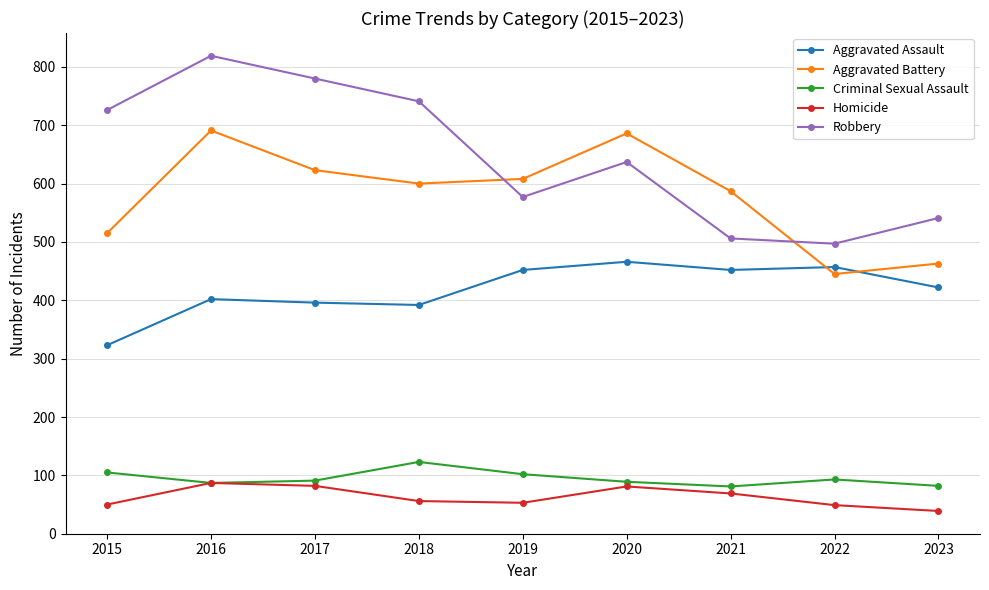

At which category is the sum across all series the highest?

2016